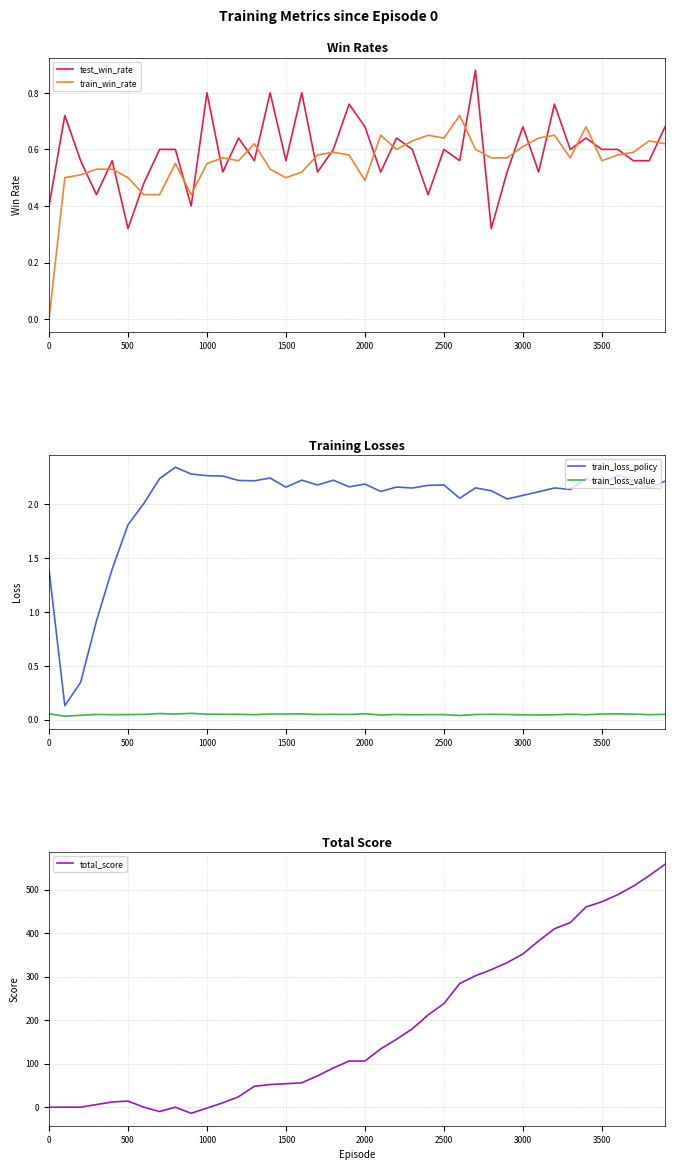

Does the chart have visible grid lines?

Yes